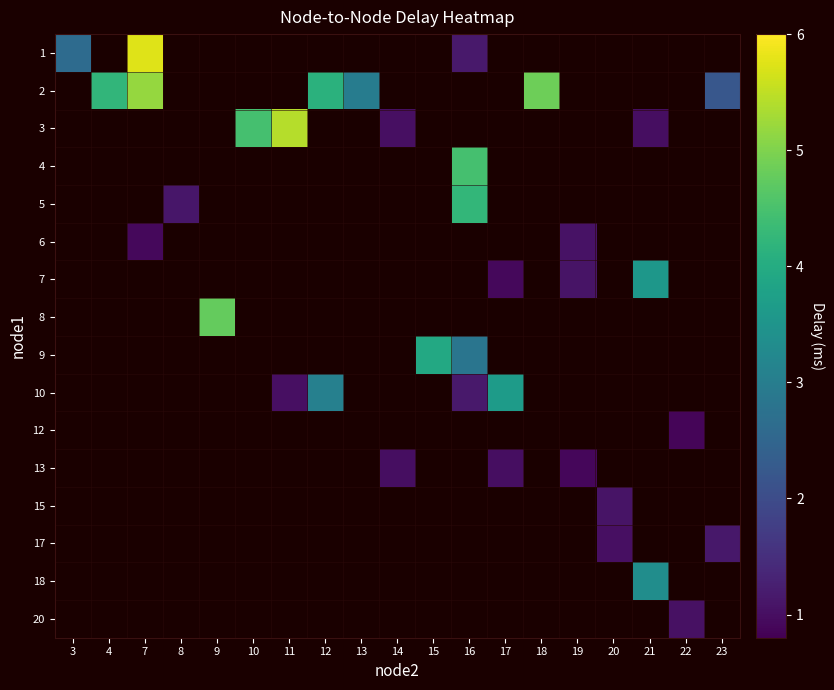

Which category has the lowest value across all series?

22